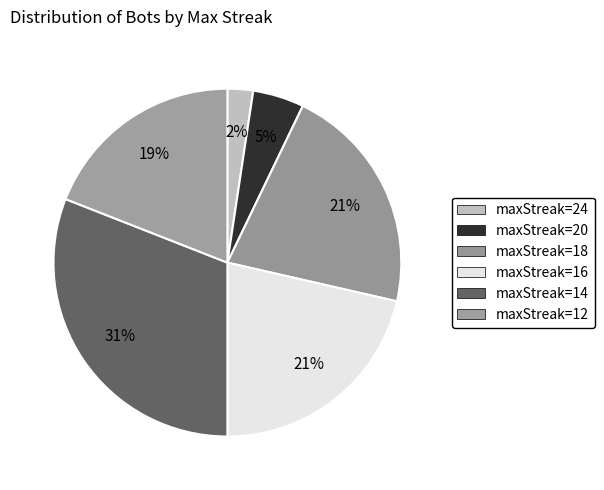

How many slices are in this pie chart?

6